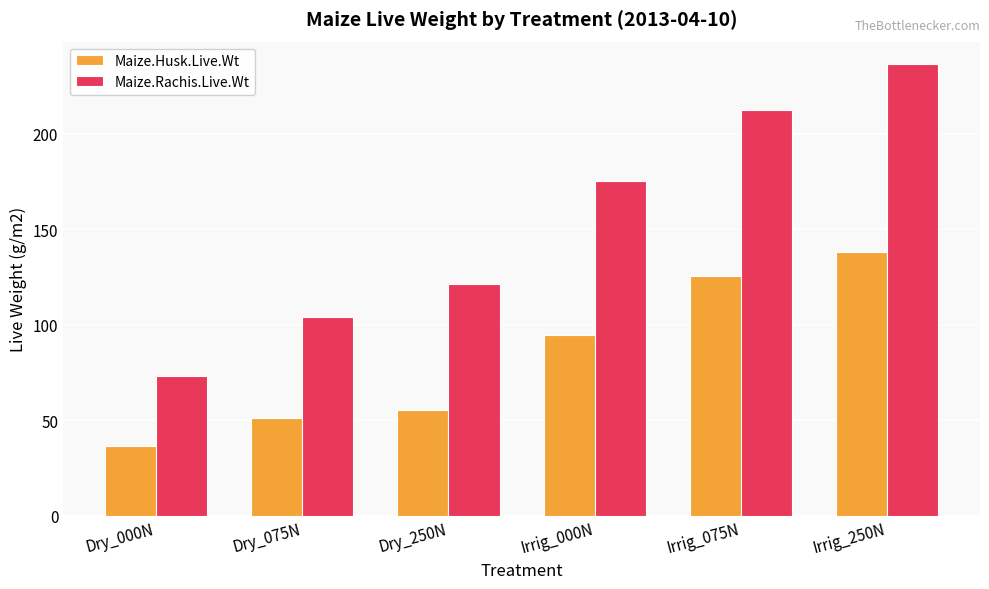

What is the sum of all Maize.Husk.Live.Wt values?

501.3